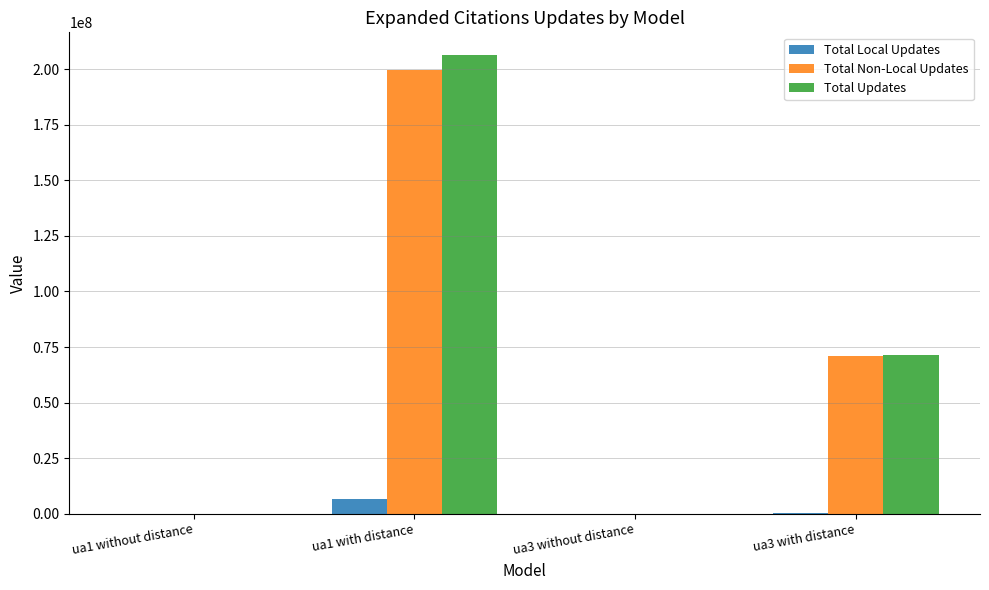

The value of Total Non-Local Updates at ua1 without distance is 0. True or false?

True